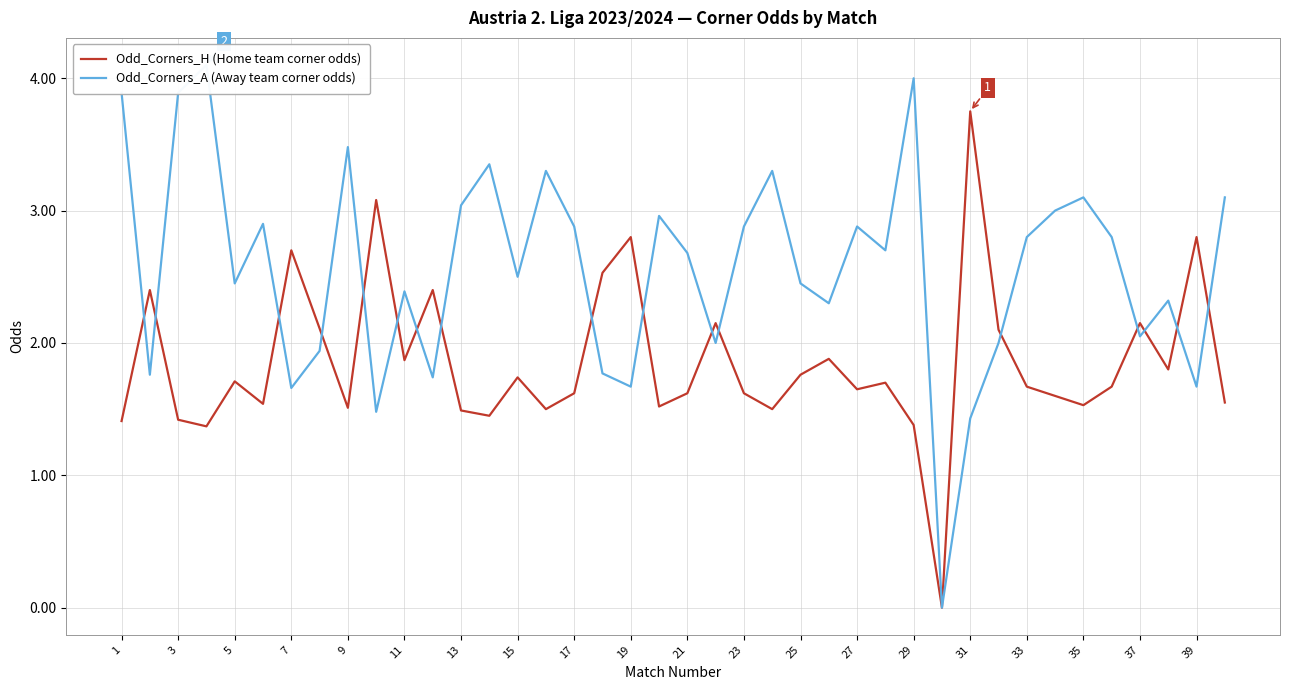

Is it true that Odd_Corners_H (Home team corner odds) equals 1.7 at 15?

True